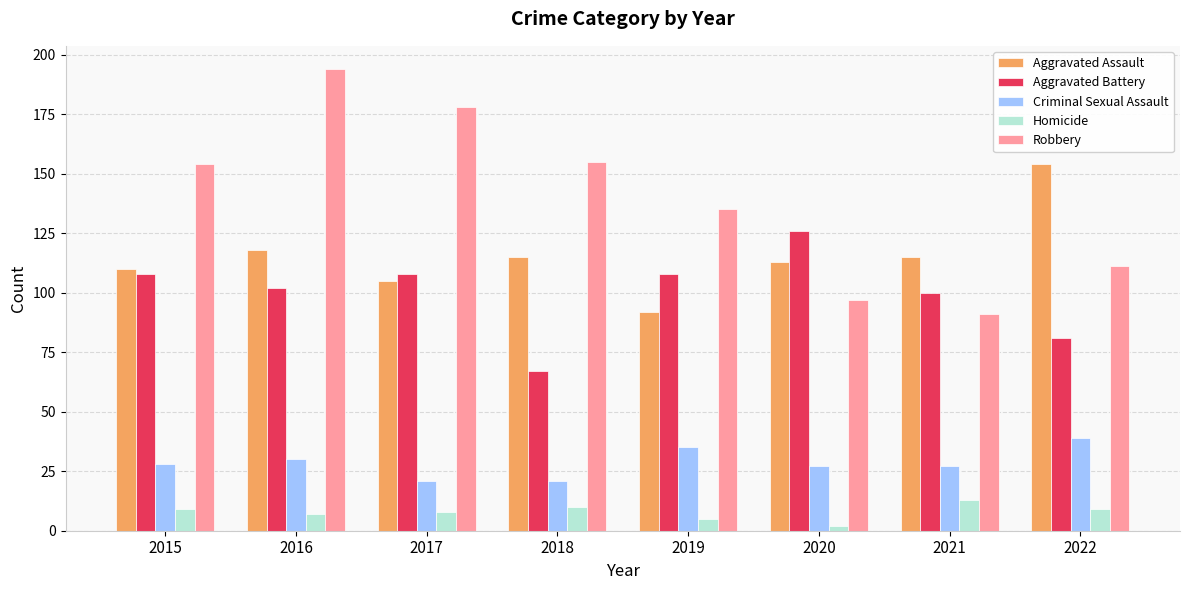

What is the spread (max minus min) of values at 2016?

187